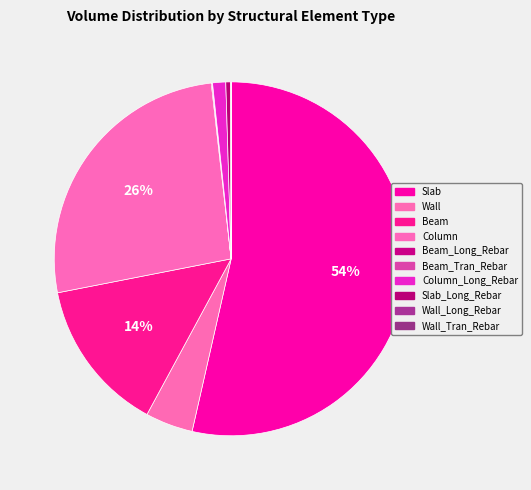

Which category has the biggest portion of the pie?

Slab